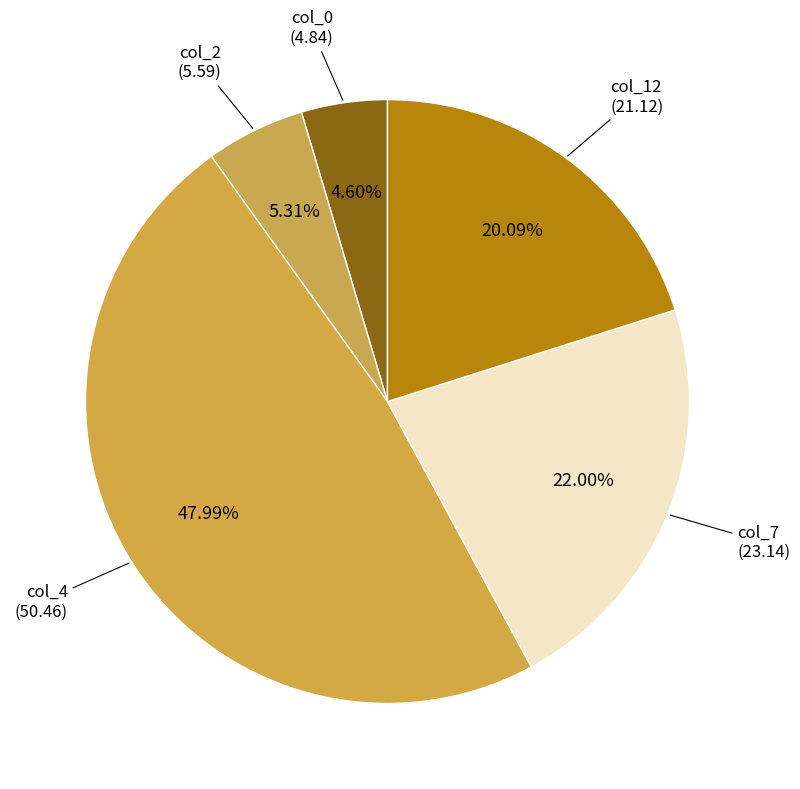

Is the sum of col_7 and col_0 greater than half?

No